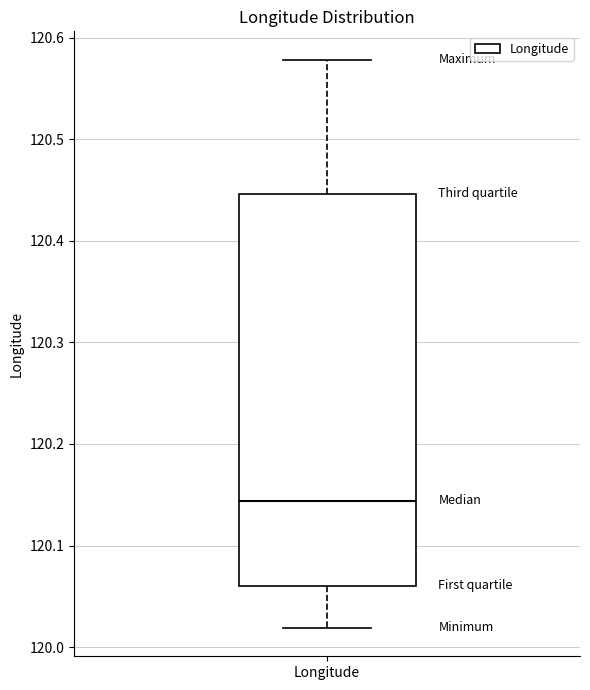

Transcribe this box plot: give where the median line is, the range the box spans, and where the two whiskers end, as read against the y-axis. The values are not printed on the chart, so give them approximately, as read against the axis.

median 120.14, box 120.06 to 120.45, whiskers 120.02 to 120.58